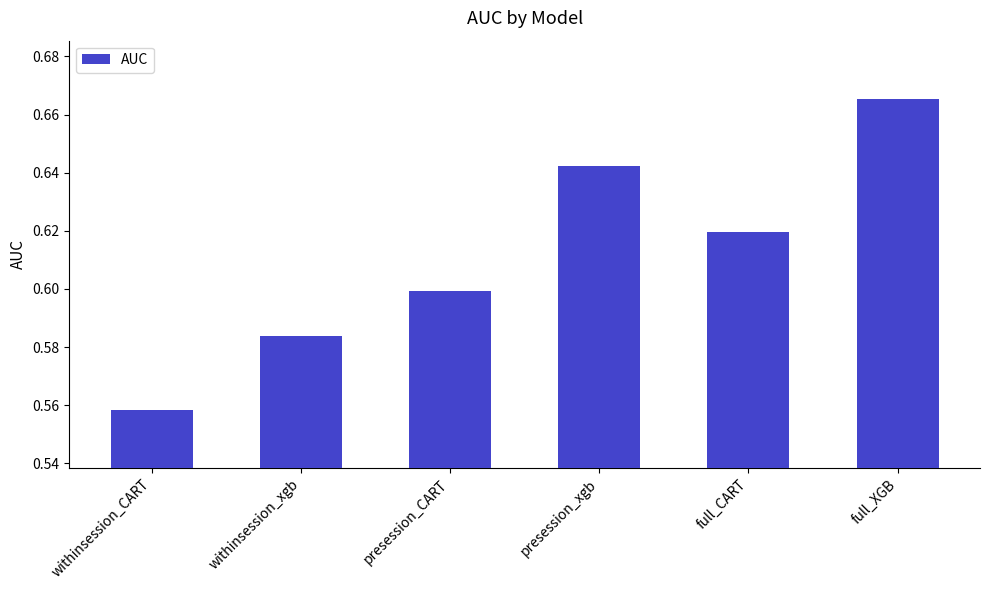

What is the change in value from withinsession_xgb to presession_xgb?

+0.1